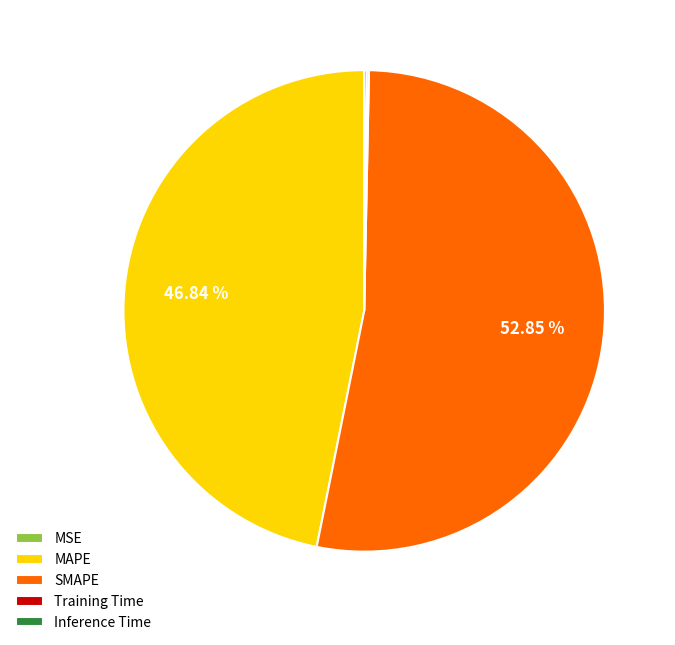

What is the majority slice?

SMAPE